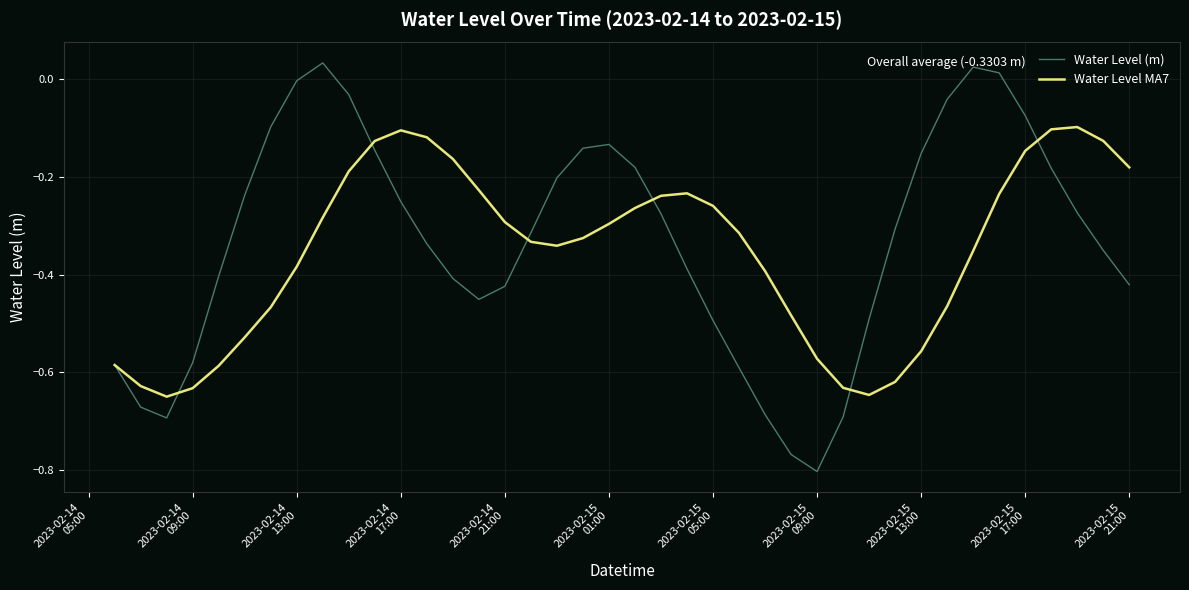

Which series has the largest range (max minus min)?

Water Level (m)